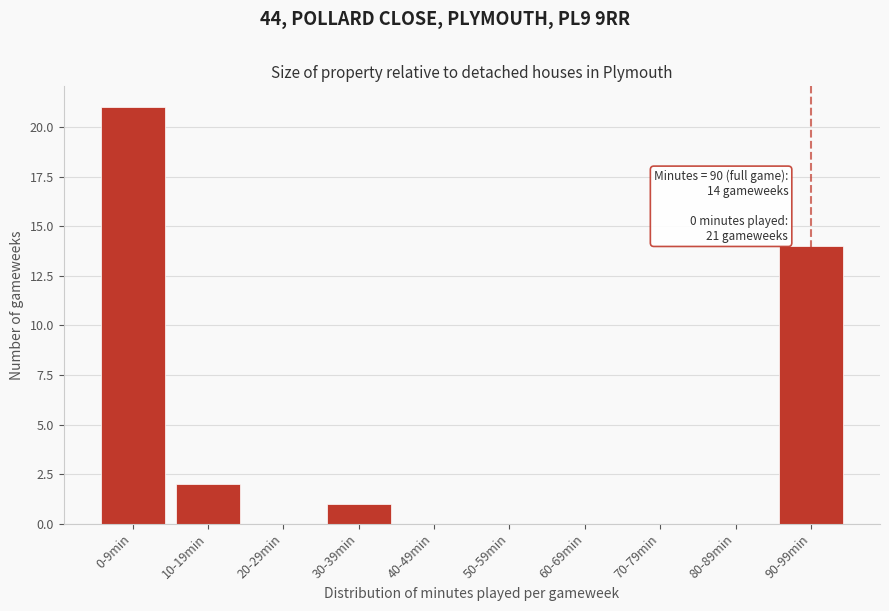

Reading right to left, what are all the values shown in this chart?

90-99min=14	80-89min=0	70-79min=0	60-69min=0	50-59min=0	40-49min=0	30-39min=1	20-29min=0	10-19min=2	0-9min=21